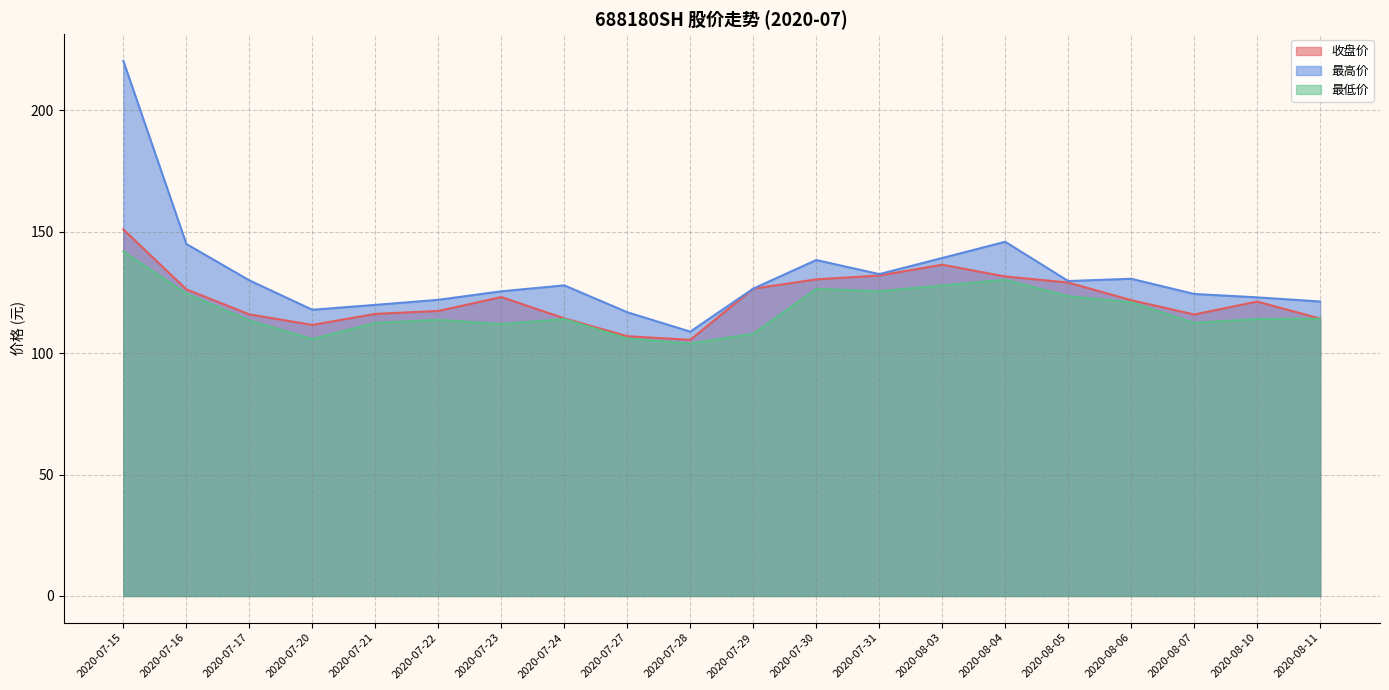

Which series has the largest total across all categories?

最高价